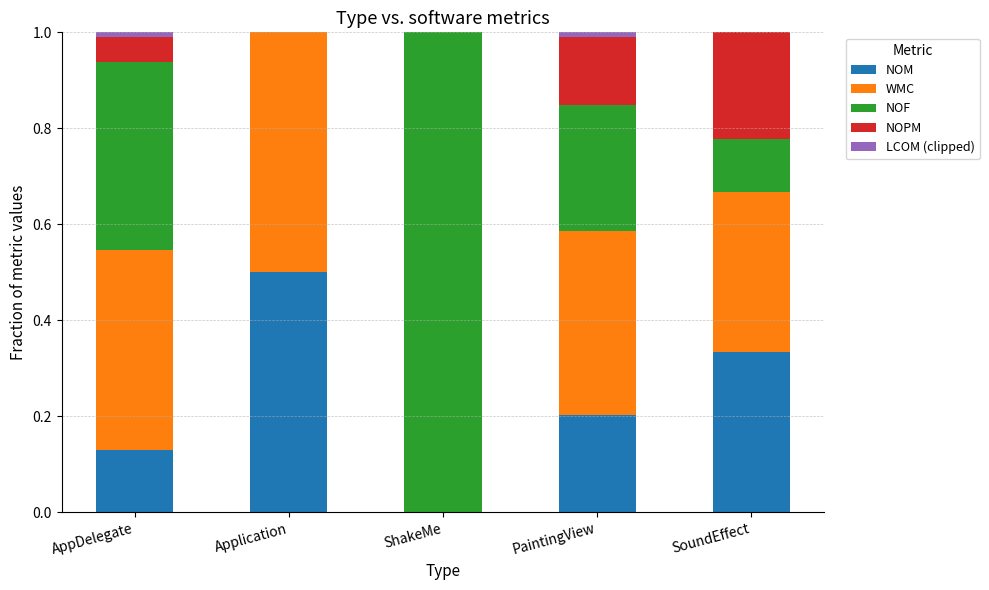

True or false: NOM has a value of 0.2 at PaintingView.

True